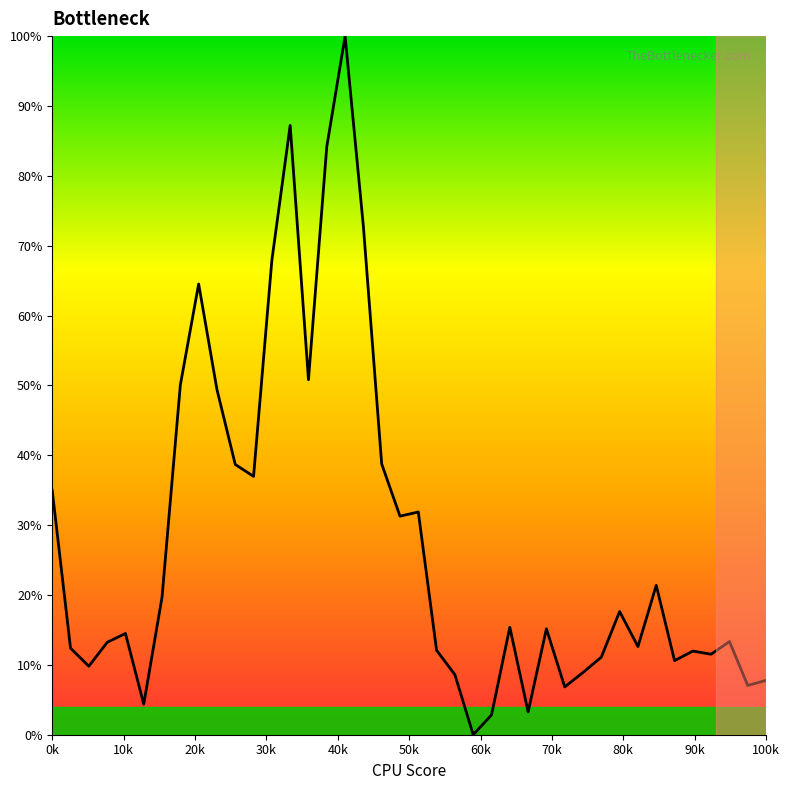

What is the maximum value shown in the chart?

100.0